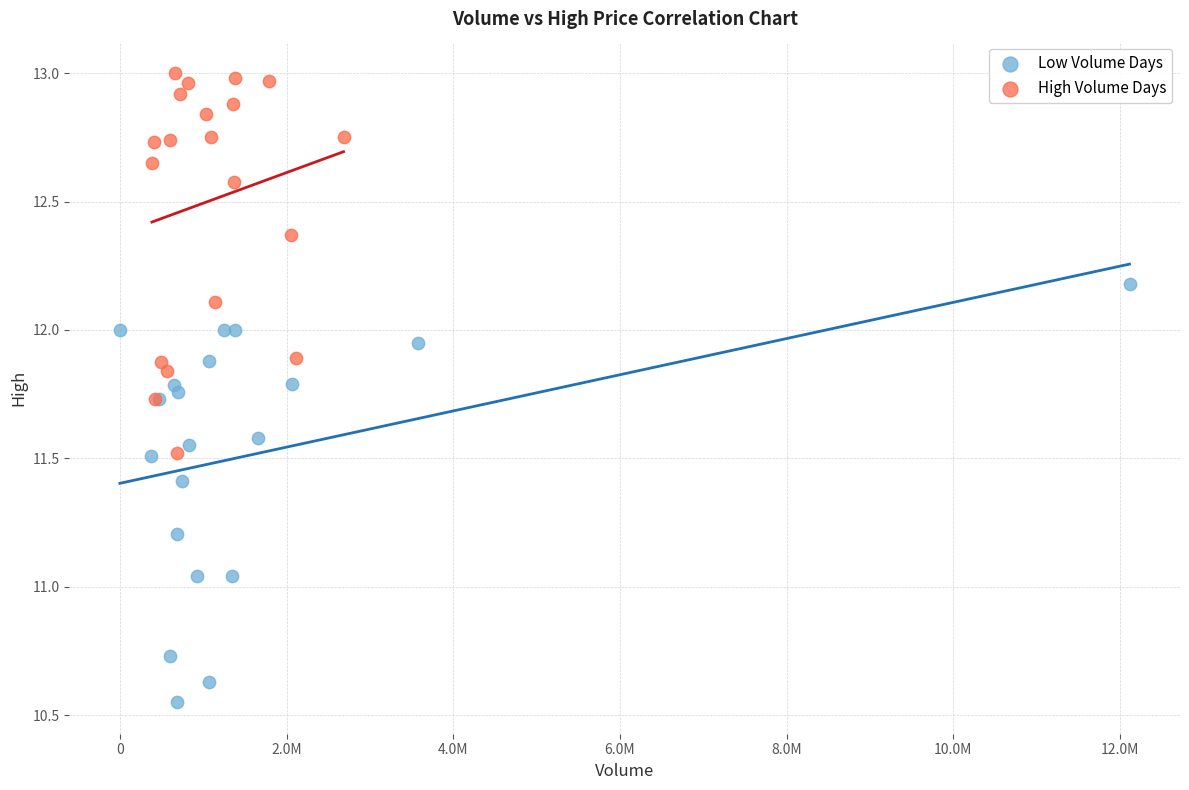

Which series contains the lowest Y value?

Low Volume Days